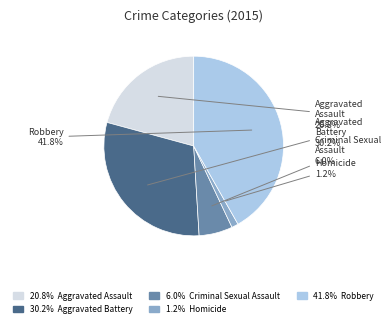

How many segments does this pie chart have?

5